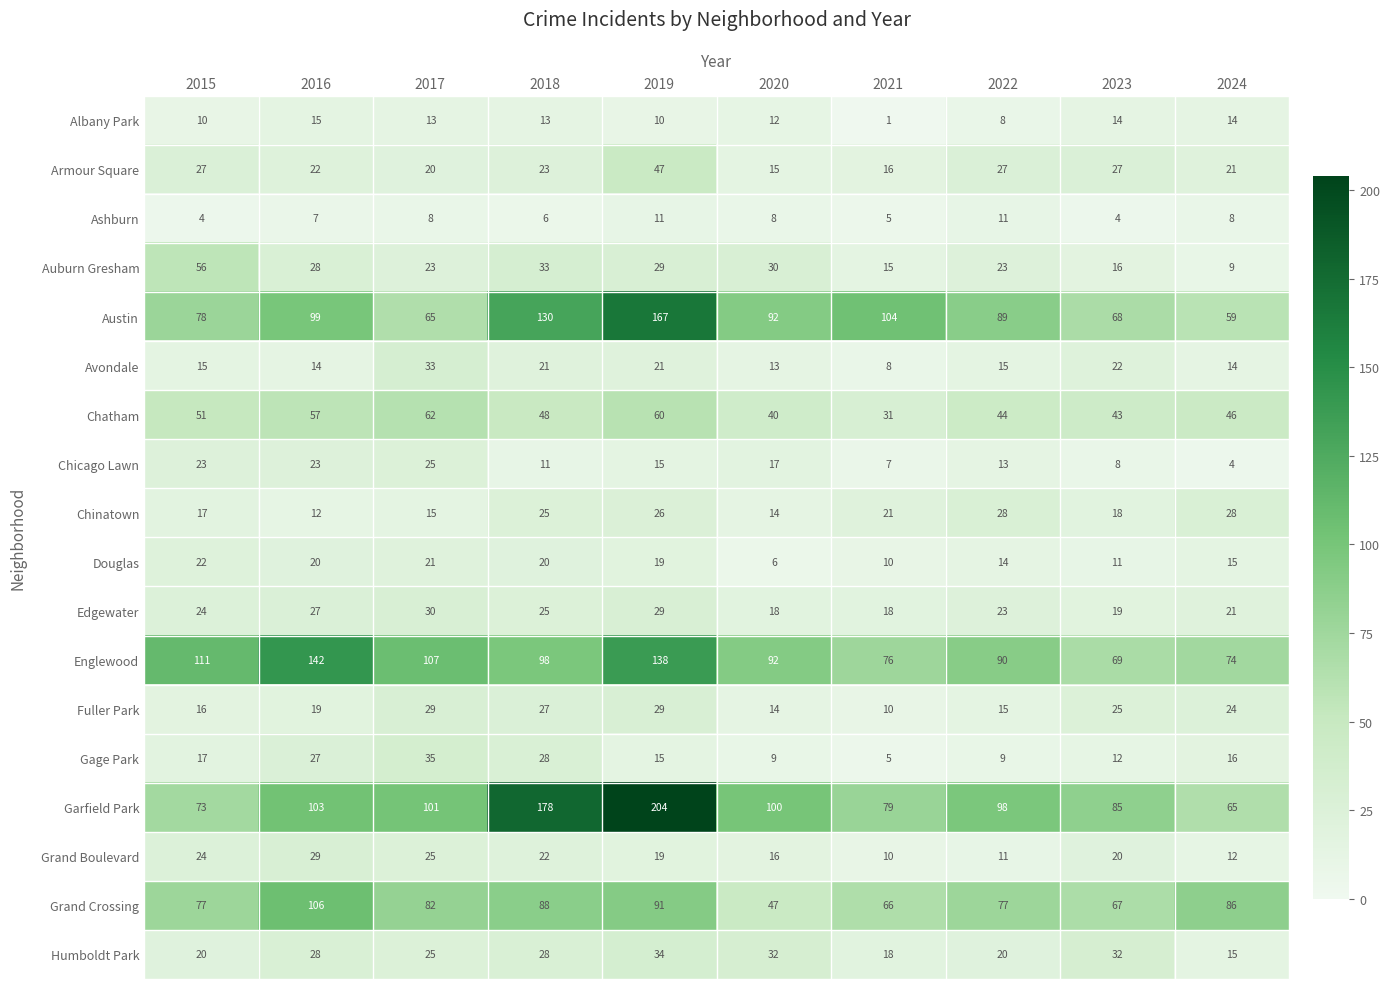

What is the spread (max minus min) of values at 2022?

90